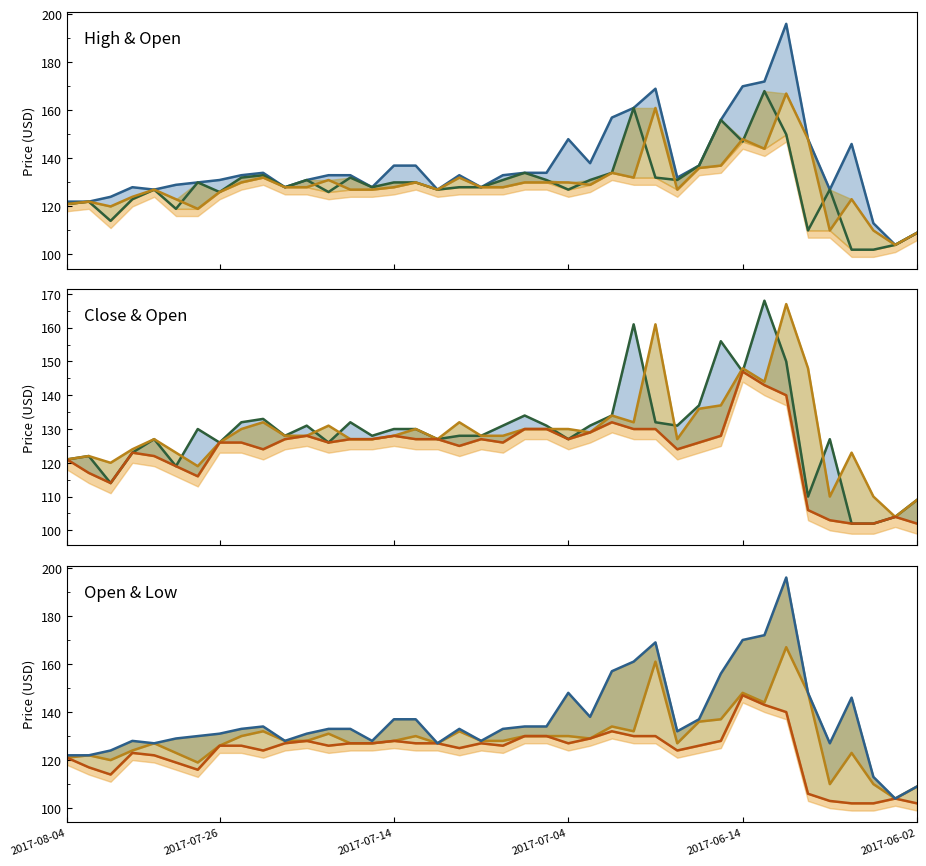

Rank the series by their maximum value, from lowest to highest.

low, close, open, high